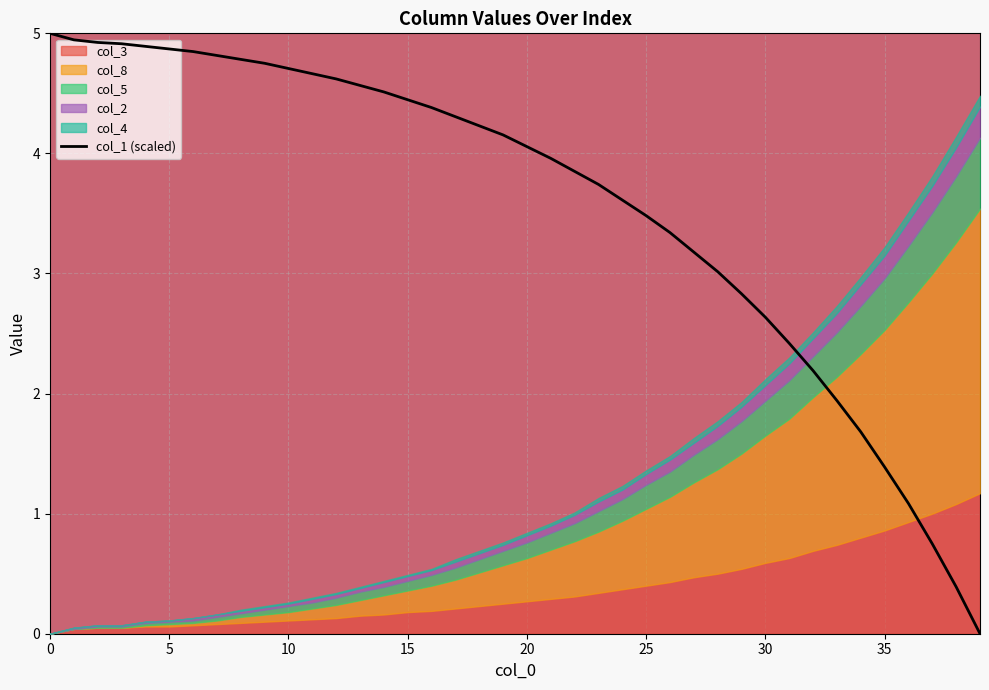

The value of col_1 (scaled) at 20 is 4.1. True or false?

True